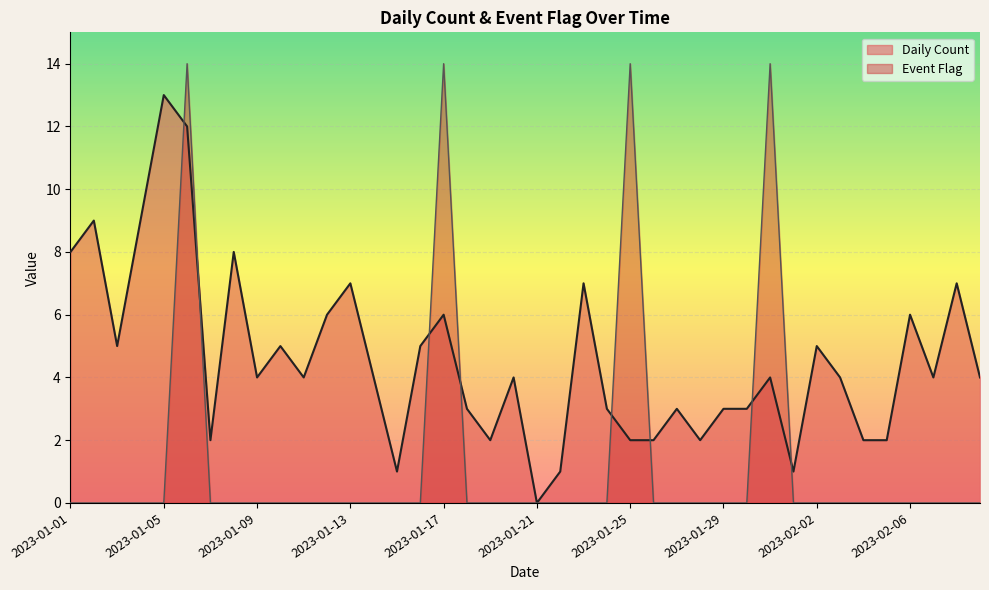

Where is the first local minimum for Daily Count?

2023-01-03